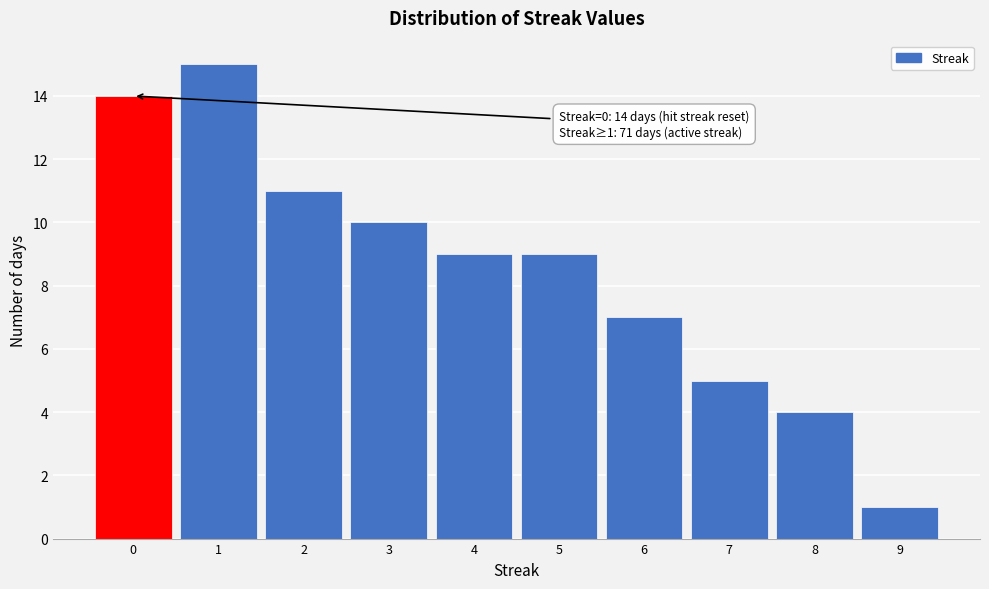

Which range on the x-axis has the tallest bar?

0.5 to 1.5